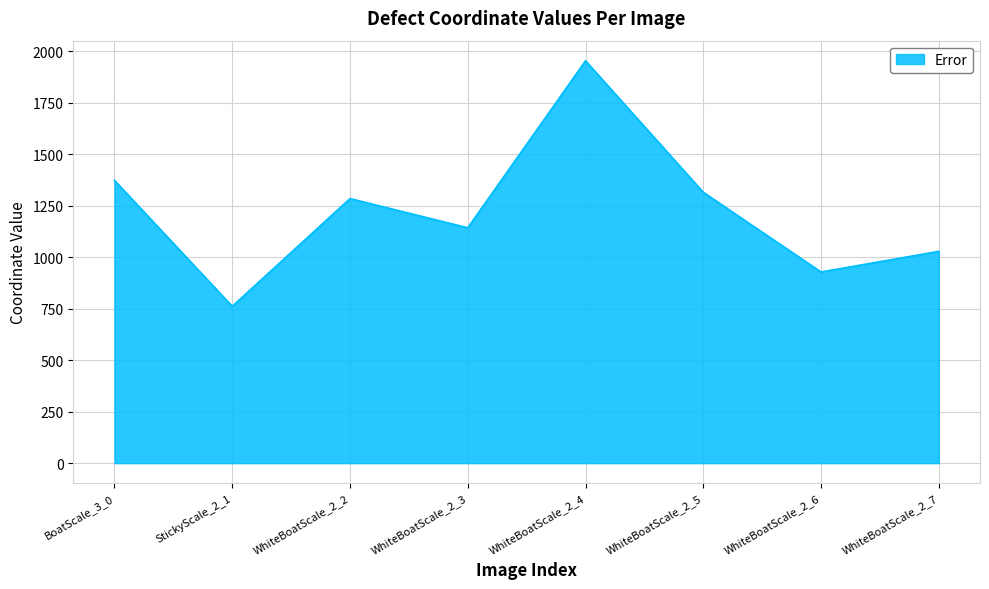

Is it true that the value at StickyScale_2_1 is 761.7?

True